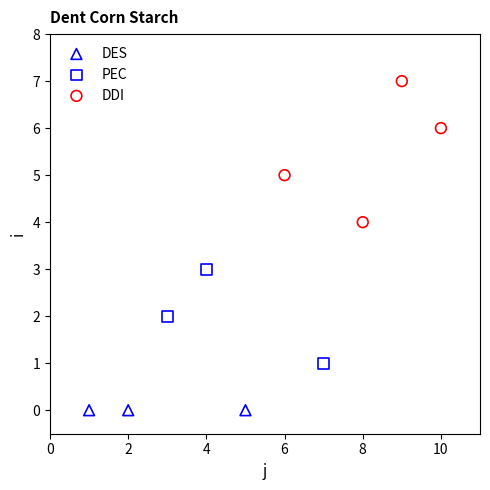

What are all the series names shown in the legend?

DES, PEC, DDI